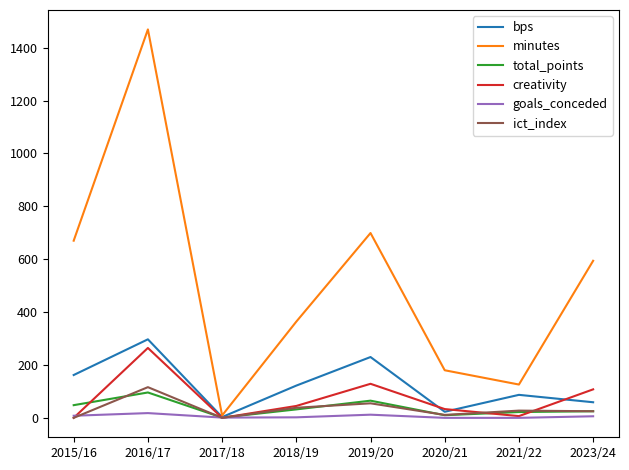

At which label is minutes closest to 739?

2019/20